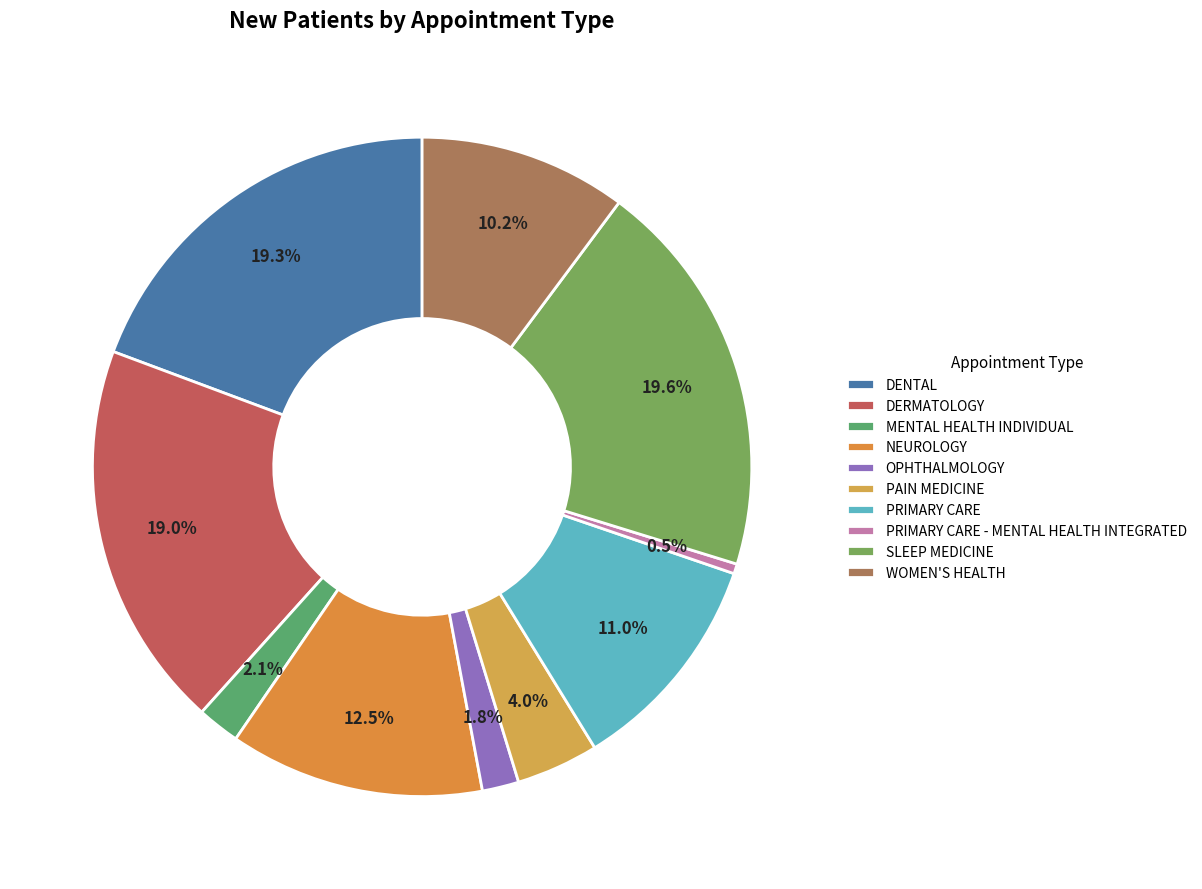

True or false: MENTAL HEALTH INDIVIDUAL accounts for 15% of the total.

False